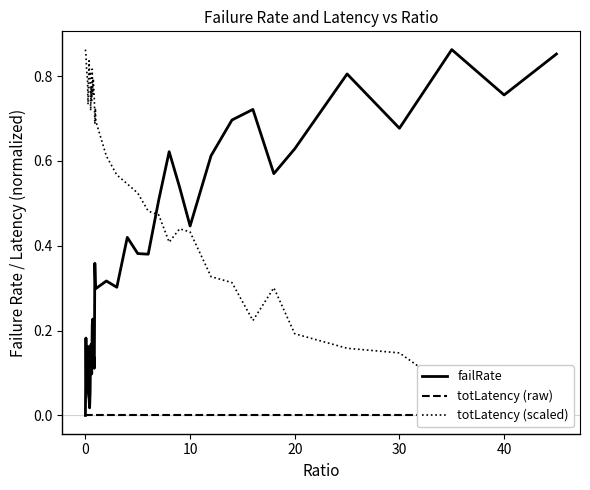

True or false: failRate has a value of 0.0 at 0.

True